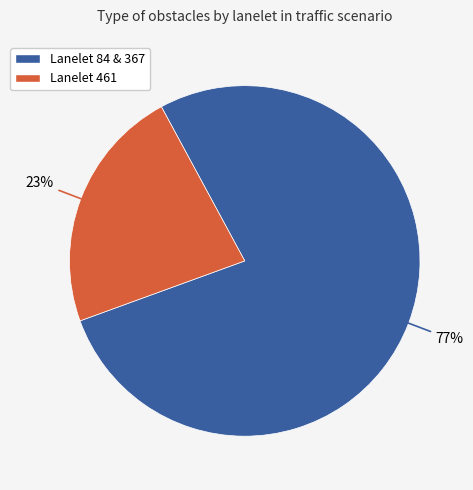

To the nearest percent, what is the average slice percentage?

50%